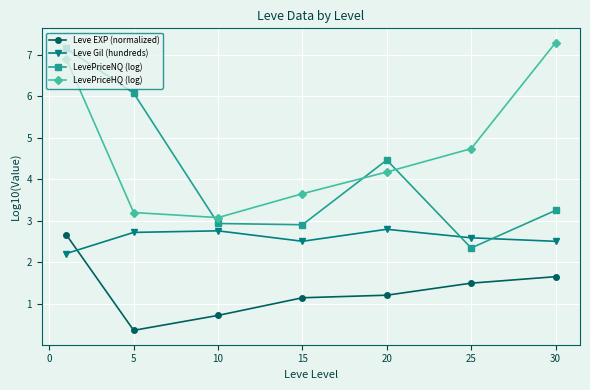

Which series ends up on top after the final intersection of Leve Gil (hundreds) and LevePriceNQ (log)?

LevePriceNQ (log)